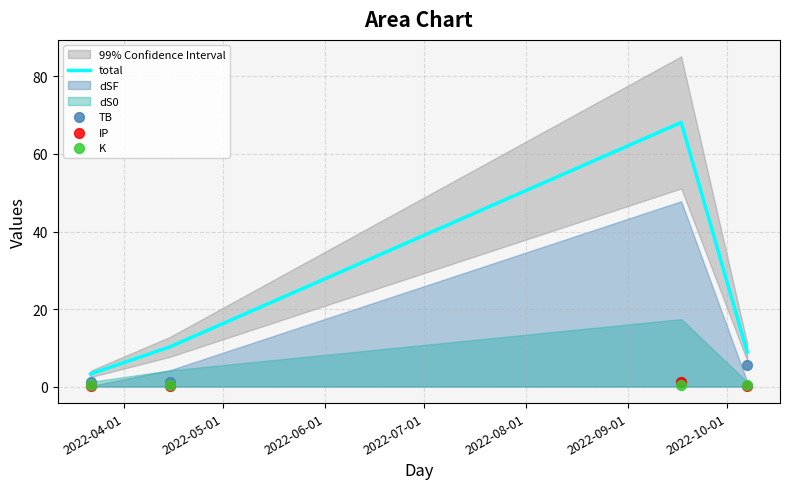

Which series has the largest Y range (max minus min)?

total